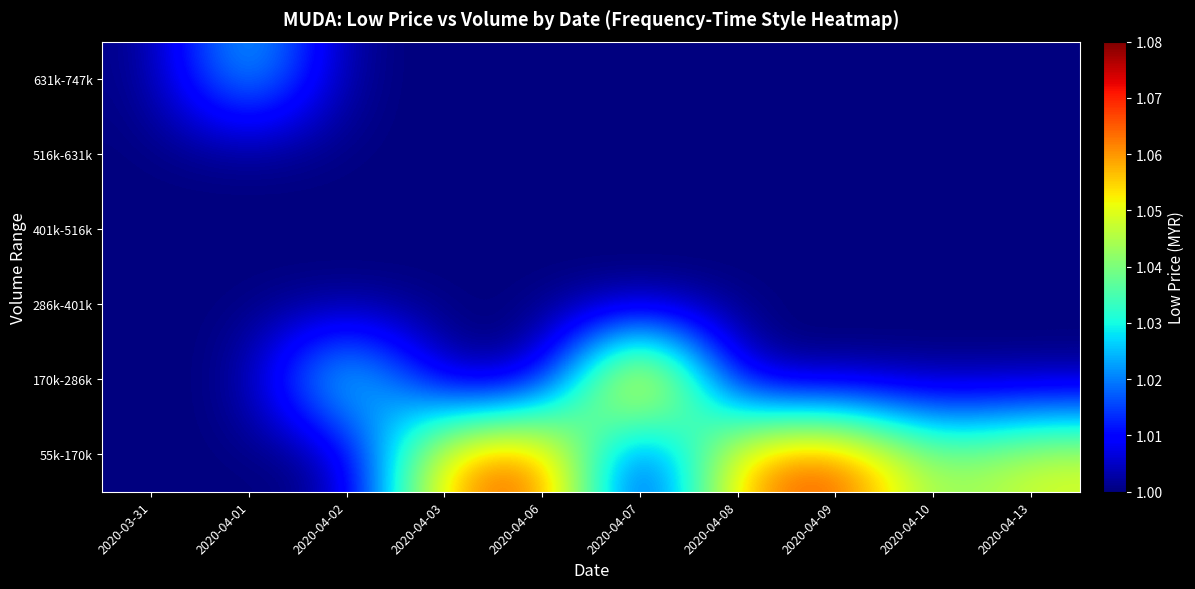

Between 2020-04-06 and 2020-04-13, which is larger?

2020-04-06